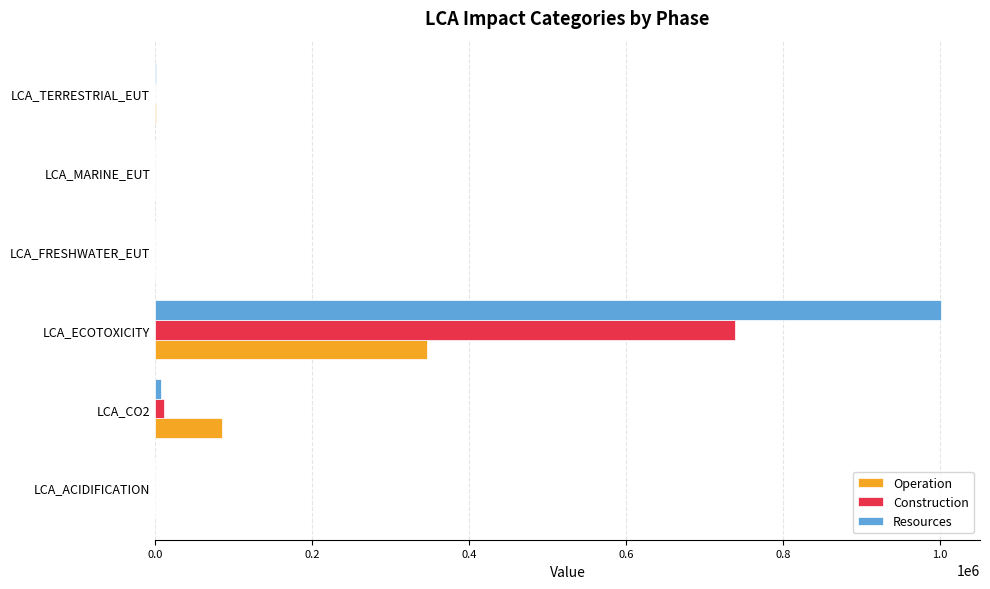

Read the Operation value at LCA_ECOTOXICITY.

346778.7